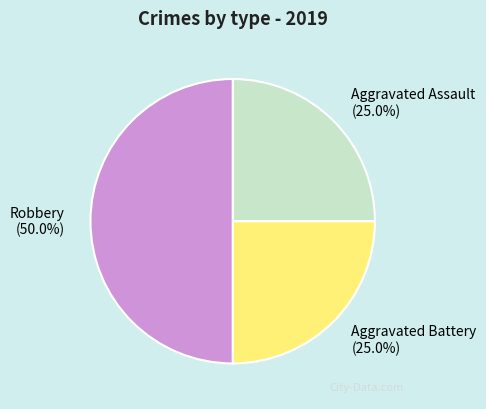

Which category has the biggest portion of the pie?

Robbery